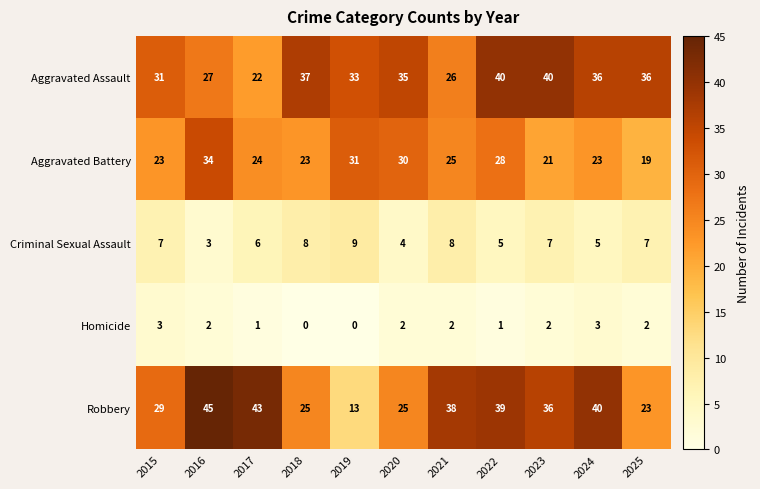

What is the difference between the maximum and minimum values in the Robbery series?

32